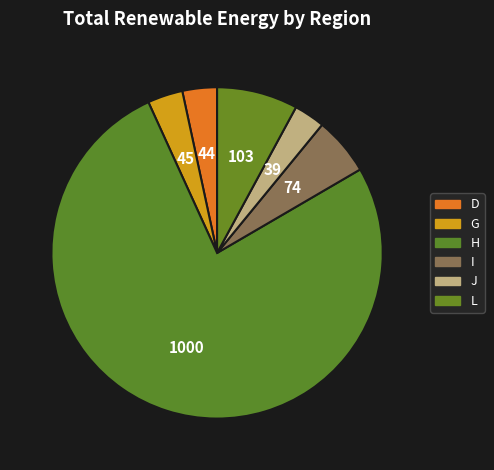

How many segments does this pie chart have?

6